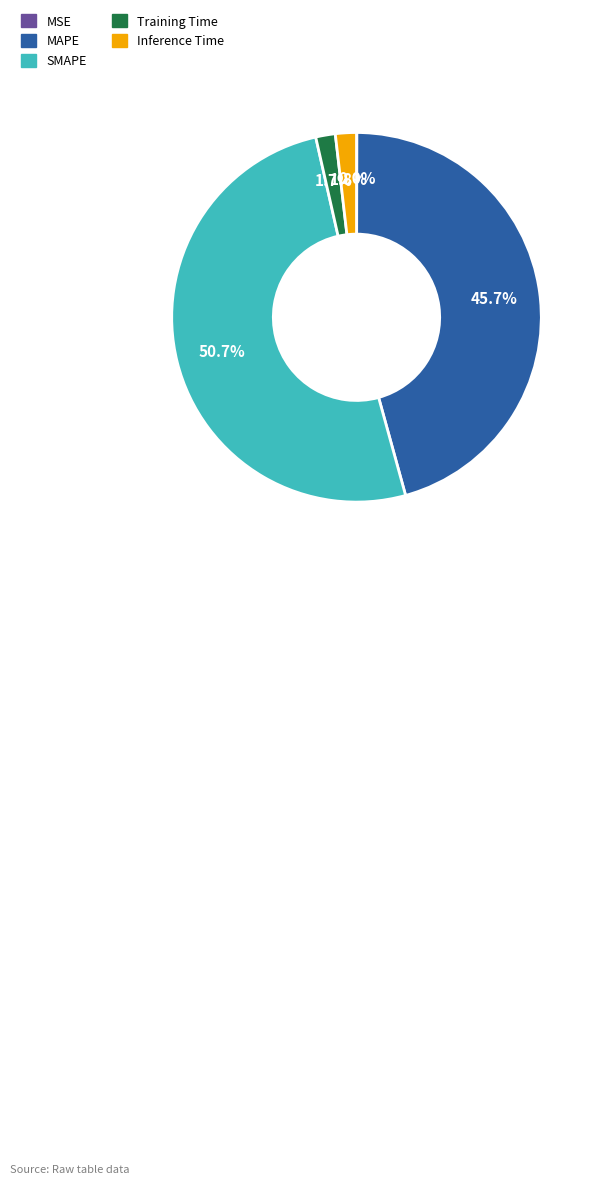

Which slice is the largest?

SMAPE